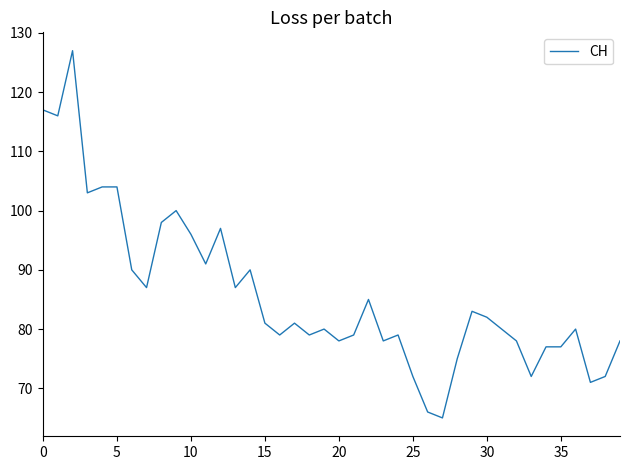

What is the greatest value displayed?

127